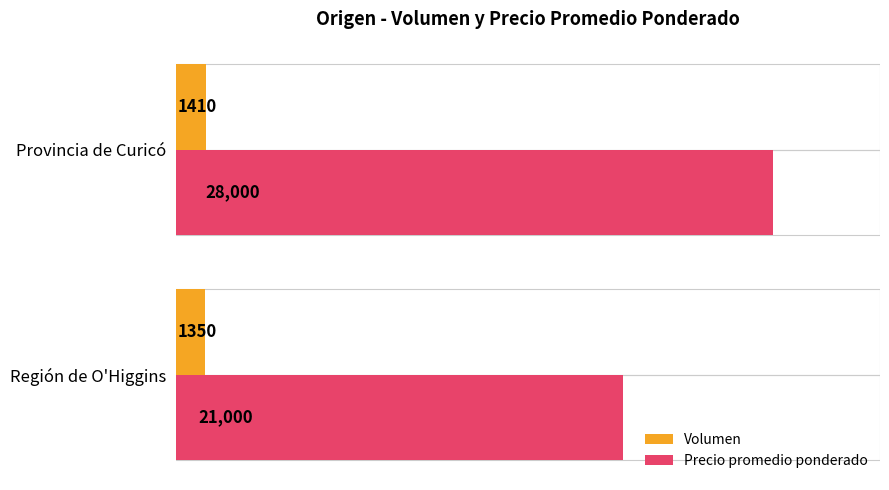

Is the value of Precio promedio ponderado at Provincia de Curicó greater than the value of Volumen at Provincia de Curicó?

Yes